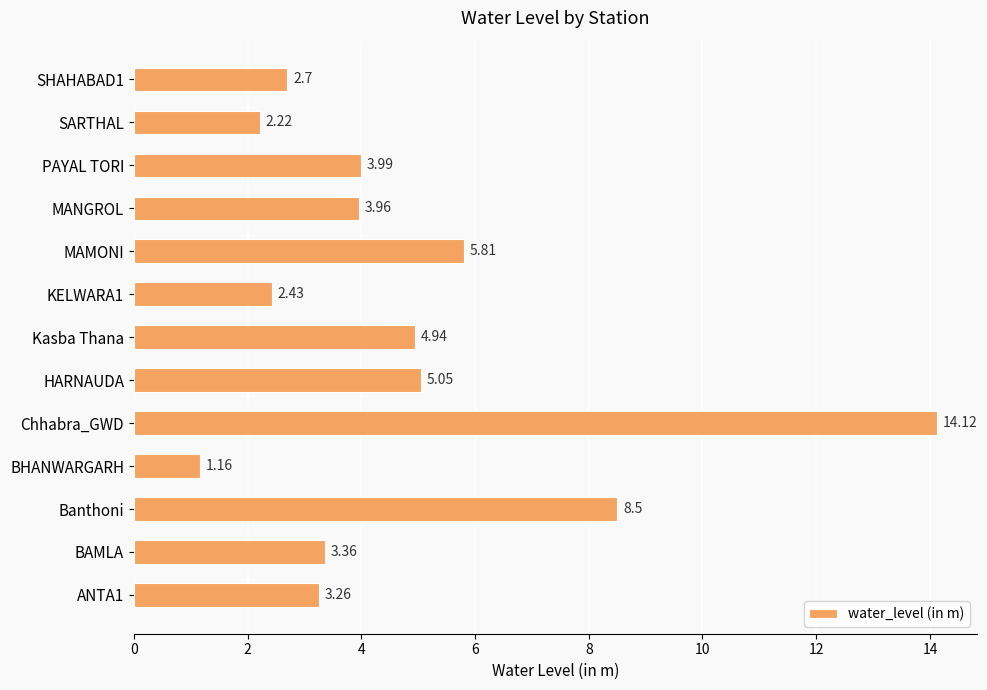

At which category does the chart reach its peak across all series?

Chhabra_GWD